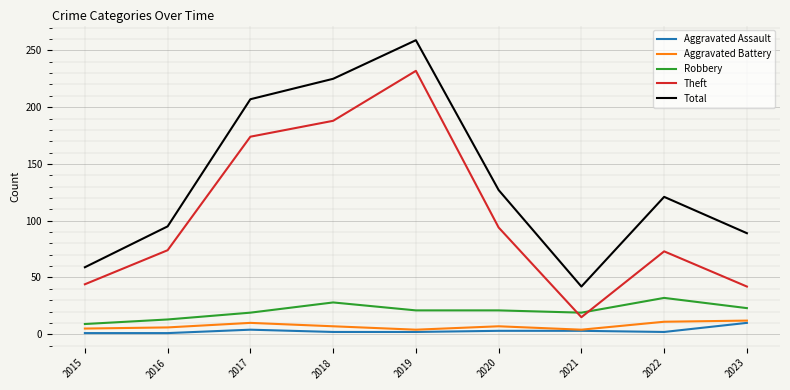

True or false: Total has a value of 207 at 2017.

True